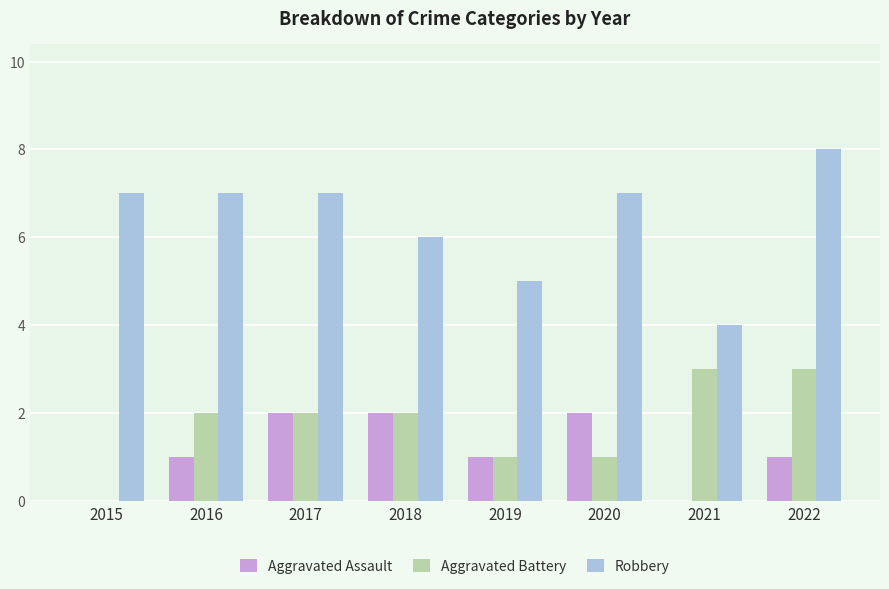

What is the maximum value shown in the chart?

8